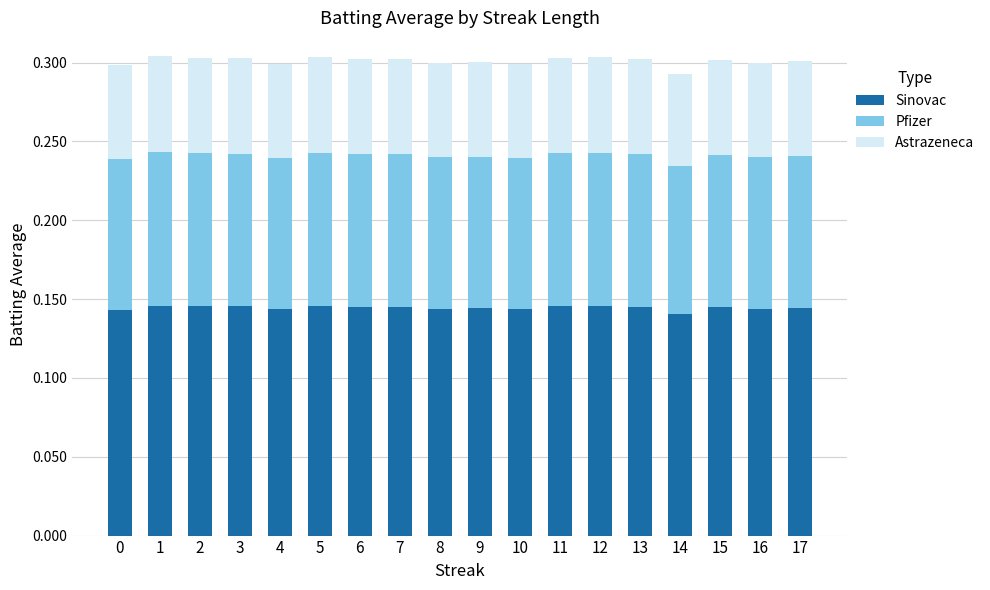

How many Sinovac values are between 0 and 1?

18